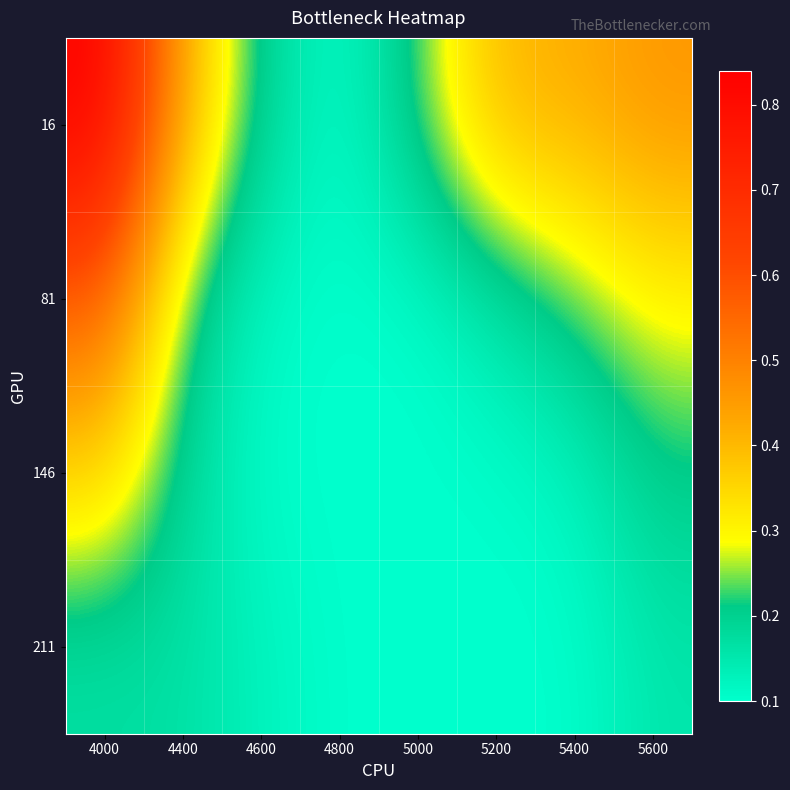

What is the total value across all series at 5400?

0.9